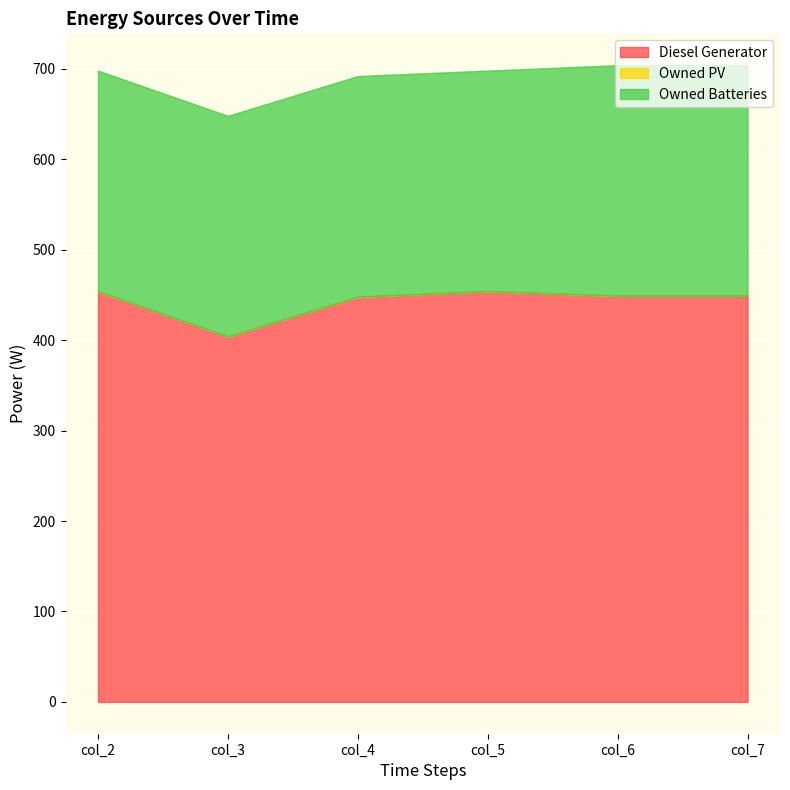

True or false: Owned Batteries and Owned PV cross at least once.

False